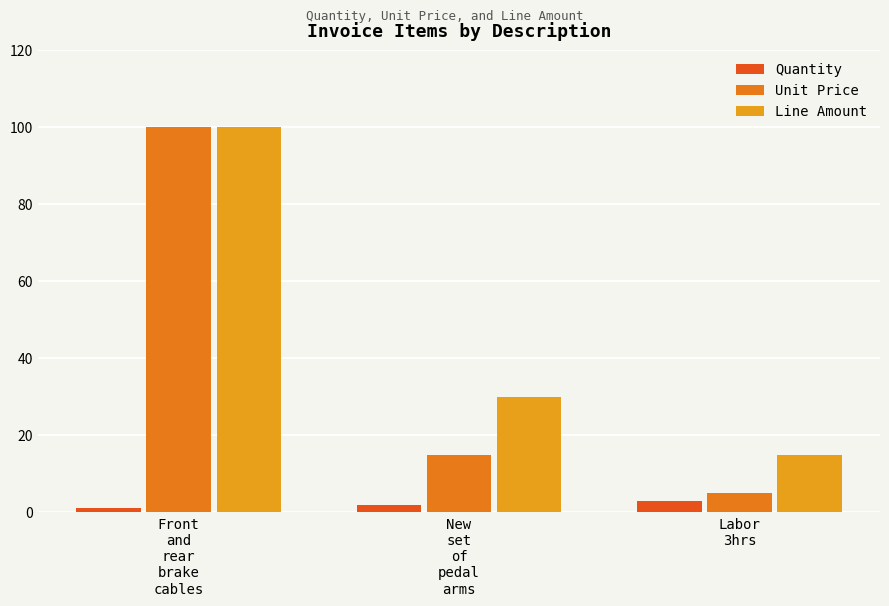

How many categories are shown in the chart?

3